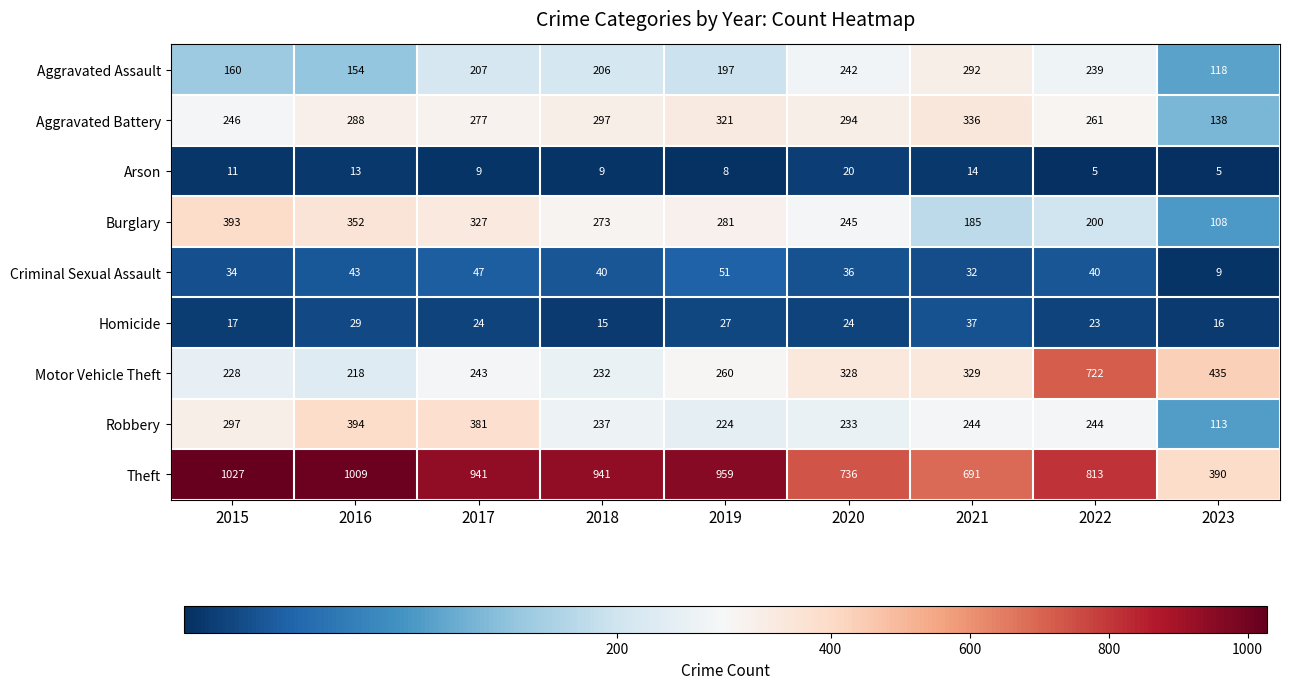

At which label does Robbery reach its peak?

2016